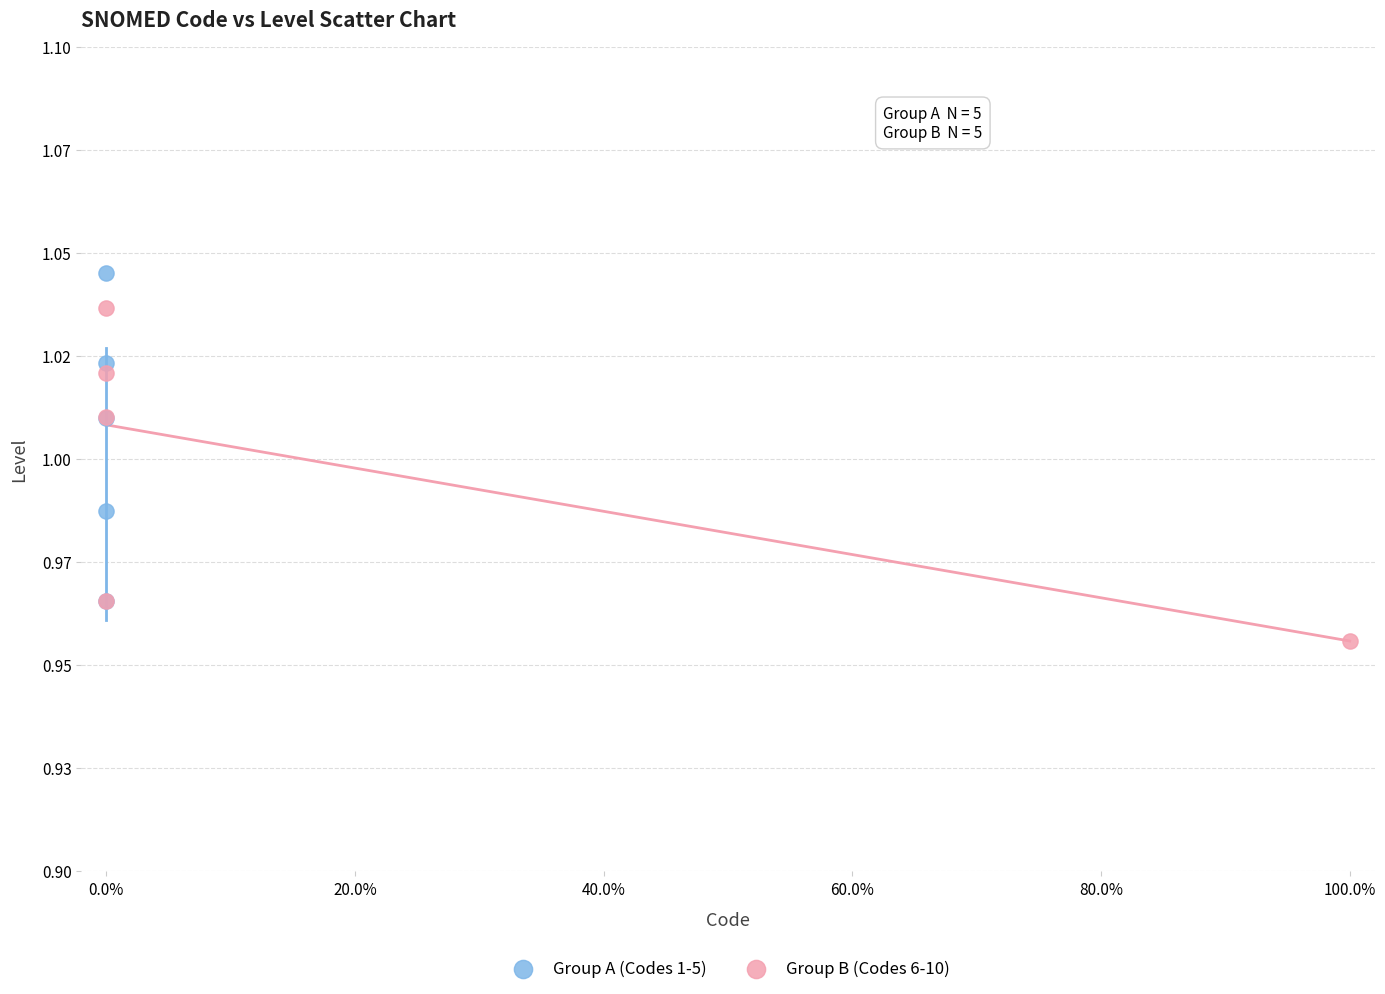

Which series contains the lowest Y value?

Group B (Codes 6-10)